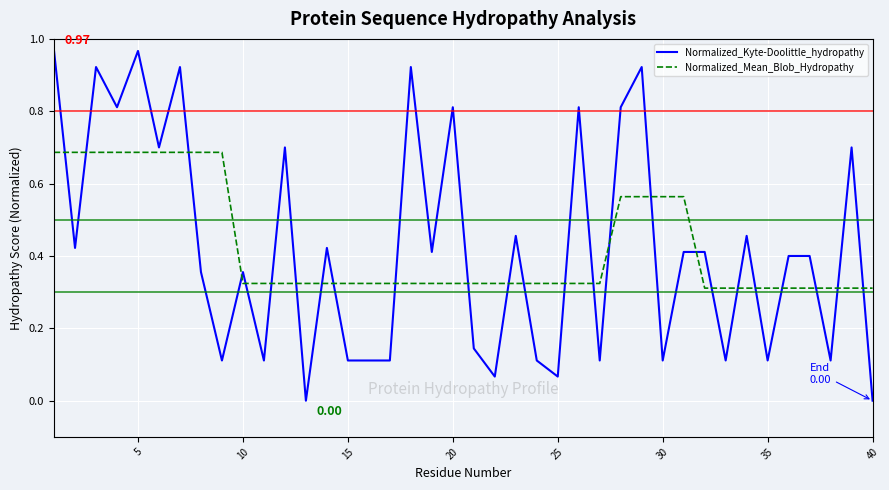

True or false: Normalized_Mean_Blob_Hydropathy and Normalized_Kyte-Doolittle_hydropathy cross at least once.

True